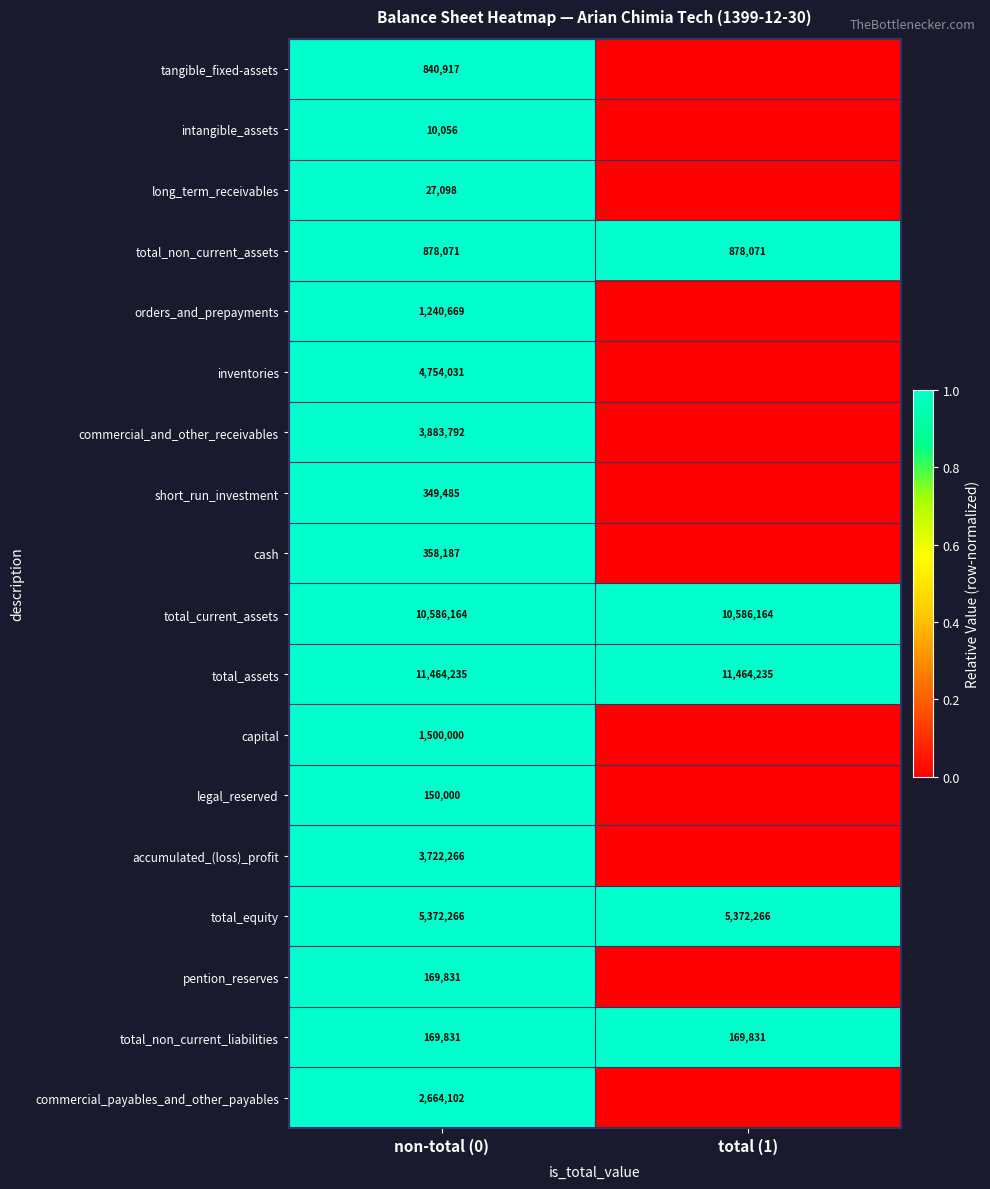

What is the total value across all series at non-total (0)?

48141001